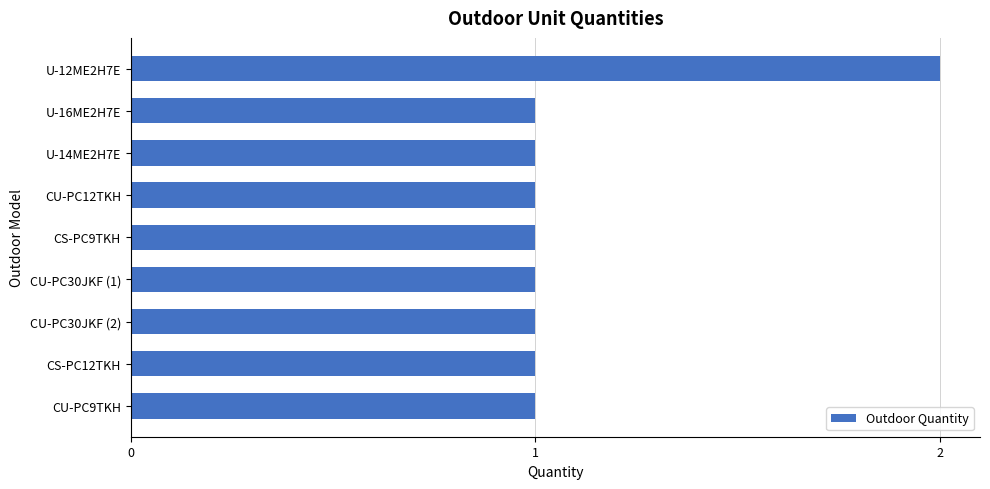

The chart shows a value of 2 at U-16ME2H7E. True or false?

False